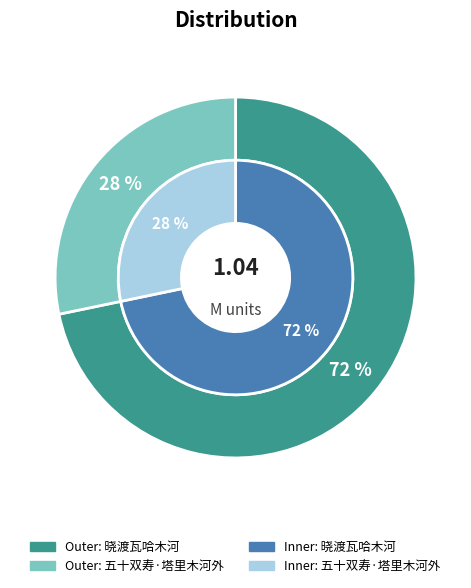

How many segments does this pie chart have?

2